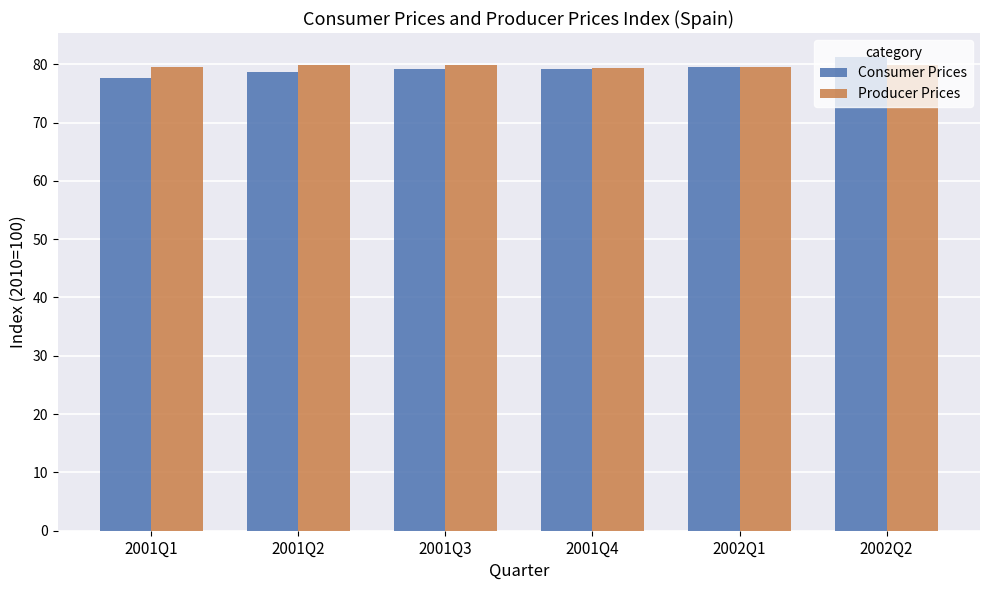

True or false: Consumer Prices has a value of 79.5 at 2002Q1.

True